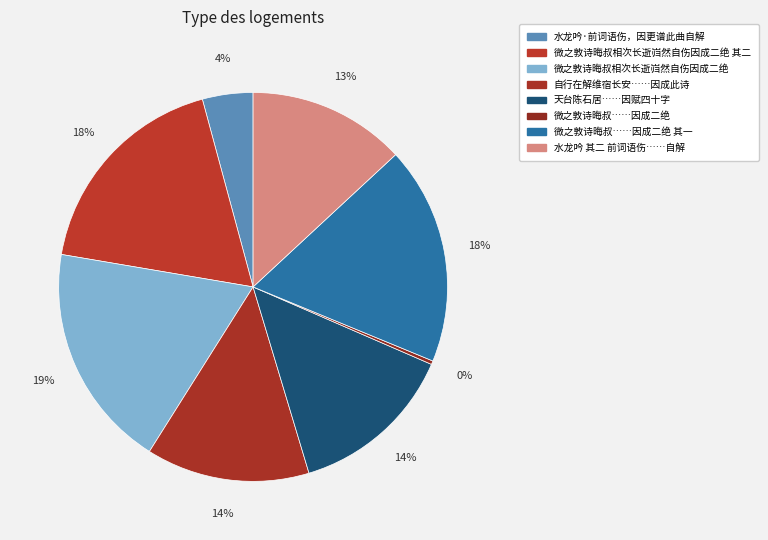

Rank the categories by value from highest to lowest.

微之敦诗晦叔相次长逝岿然自伤因成二绝, 微之敦诗晦叔相次长逝岿然自伤因成二绝 其二, 微之敦诗晦叔相次长逝岿然自伤因成二绝 其一, 天台陈石居出示乃祖梅隐先生遗稿其序中所载与友人冯使君入蜀之事可伤因赋四十字, 自行在解维宿长安闸下回望天竺诸山依依在目微臣去国抚事感伤因成此诗, 水龙吟 其二 前词语伤，因更谱此曲自解, 水龙吟·前词语伤，因更谱此曲自解, 微之敦诗晦叔相次长逝岿然自伤因成二绝